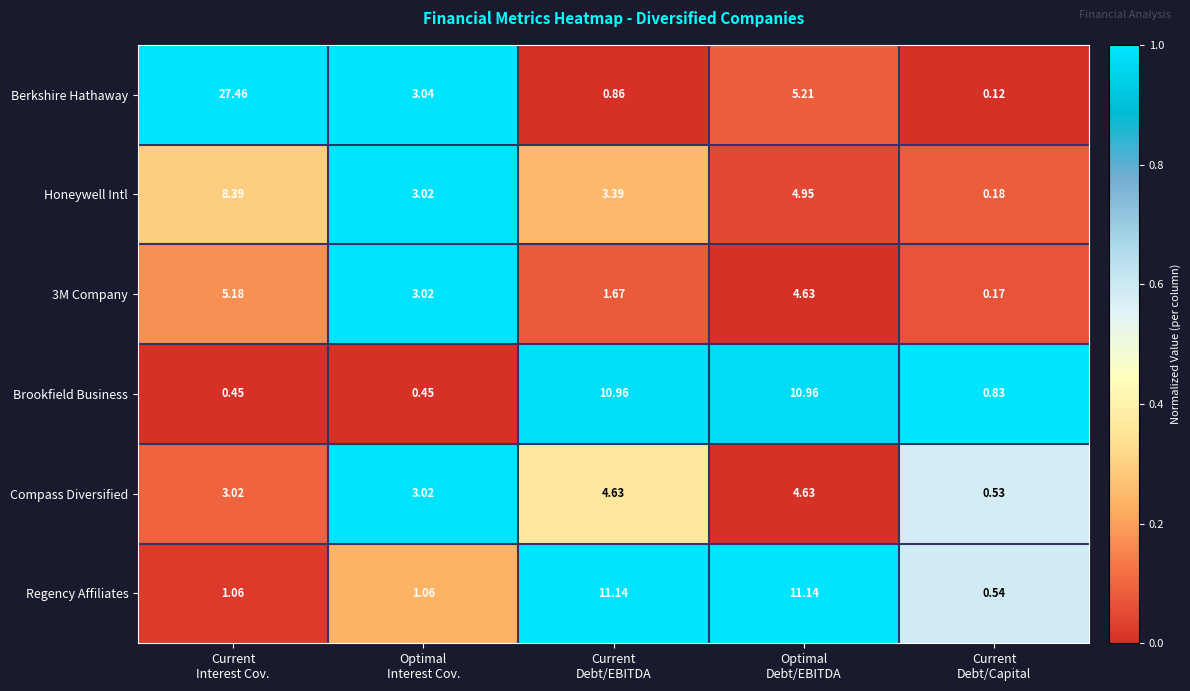

Which series has the largest range (max minus min)?

Berkshire Hathaway